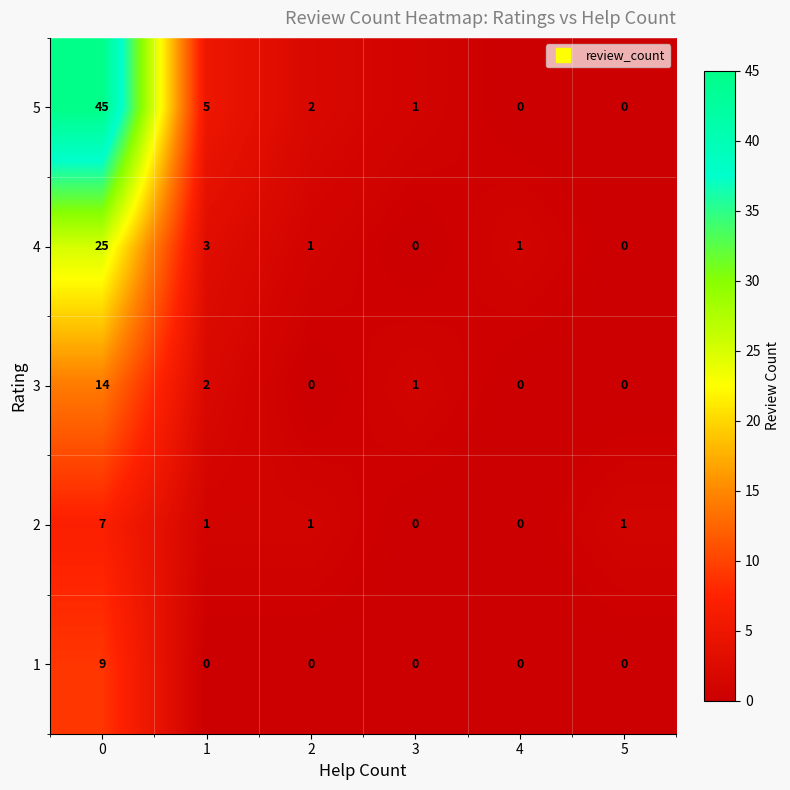

How many values in 4 are above zero?

4